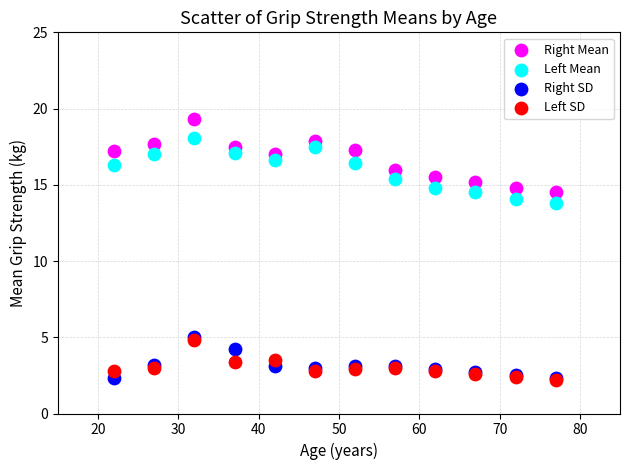

Across all series, what Y value is closest to 10?

13.8